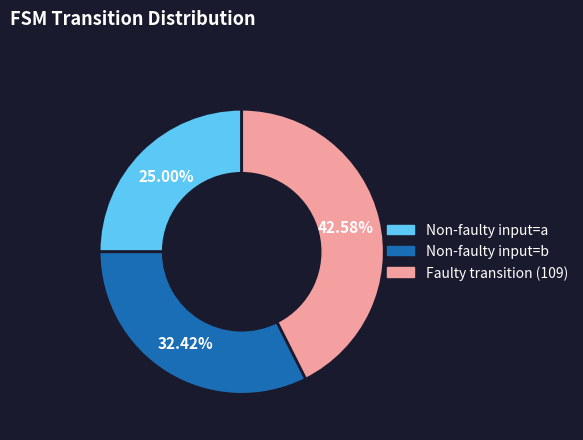

Does any single category account for the majority?

No